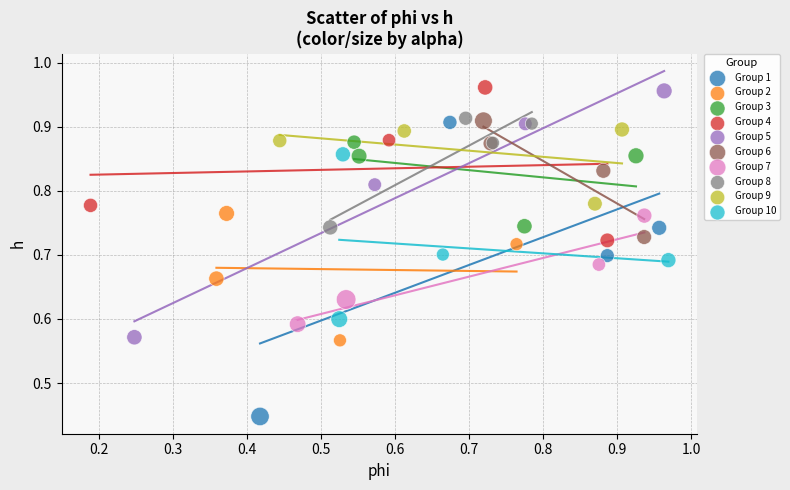

Which series reaches the minimum Y coordinate?

Group 1